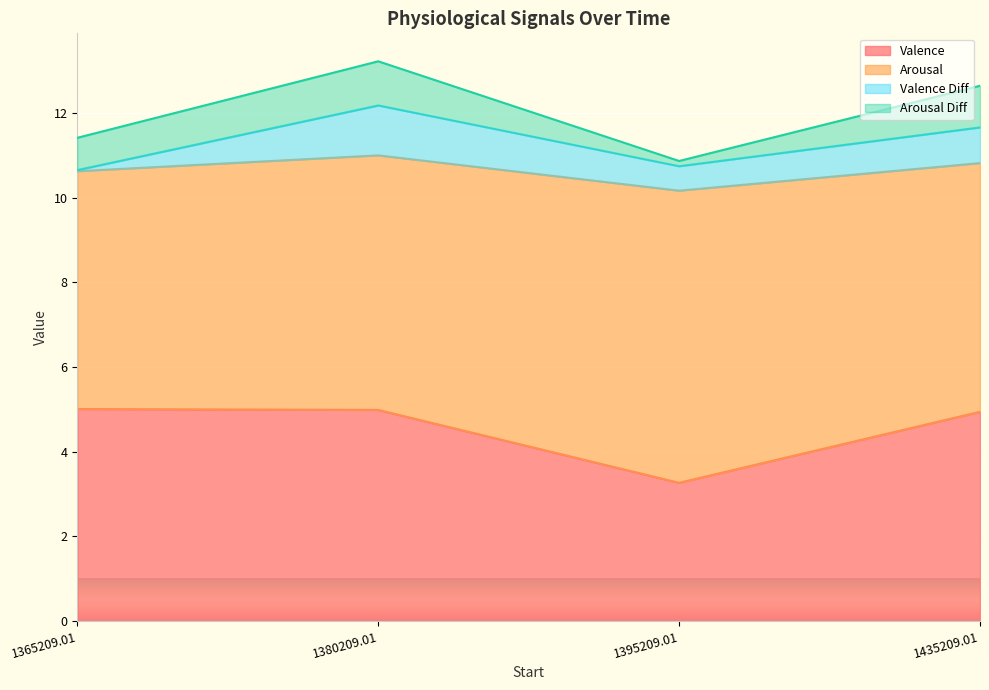

At which category does the chart reach its peak across all series?

1380209.01